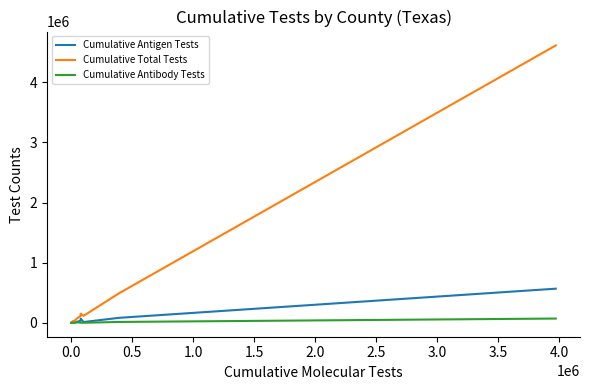

Rank the series by their maximum value, from lowest to highest.

Cumulative Antibody Tests, Cumulative Antigen Tests, Cumulative Total Tests